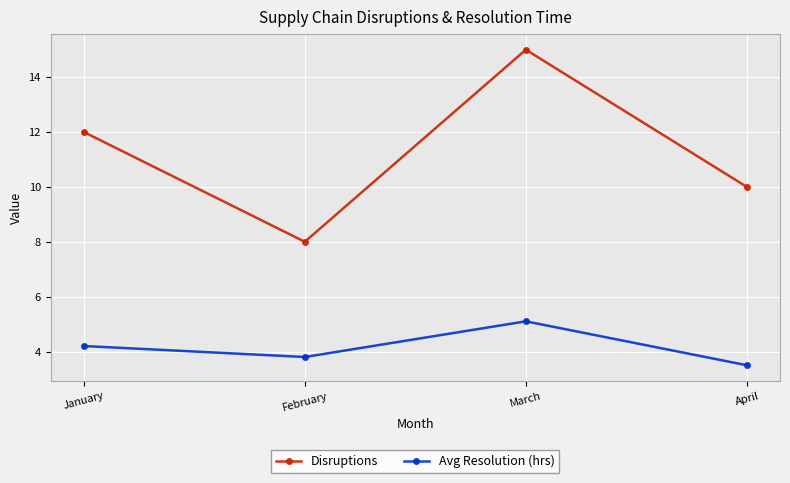

Where is the first local maximum for Avg Resolution (hrs)?

March